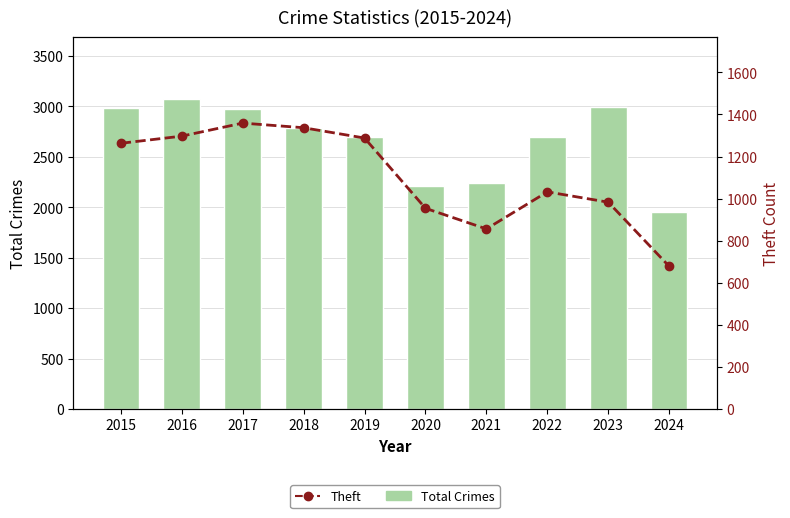

How many values in the Total Crimes series exceed 2787?

4